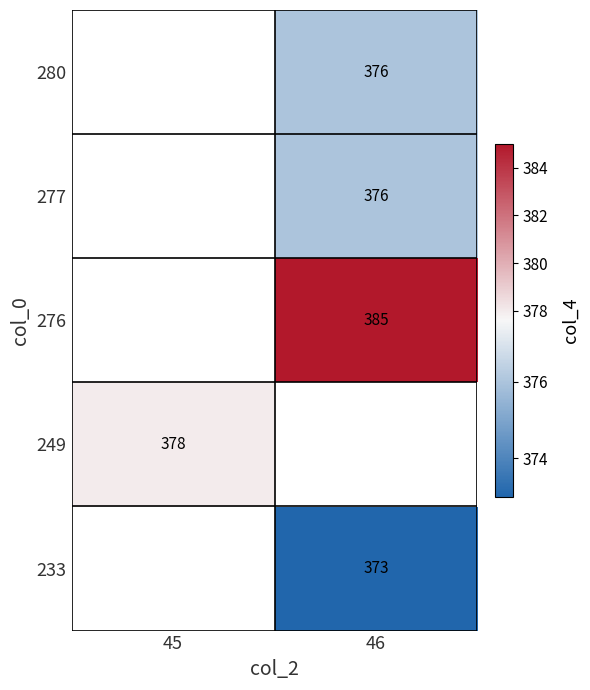

What is the approximate value of 233 at 46?

373.0